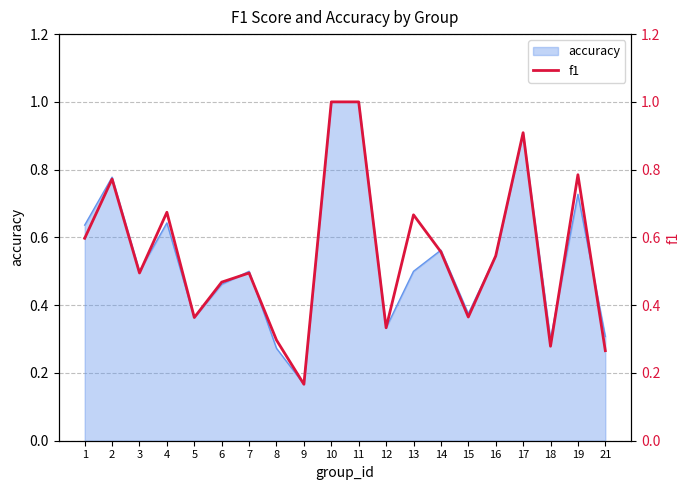

At which category does the data reach its first local valley?

3